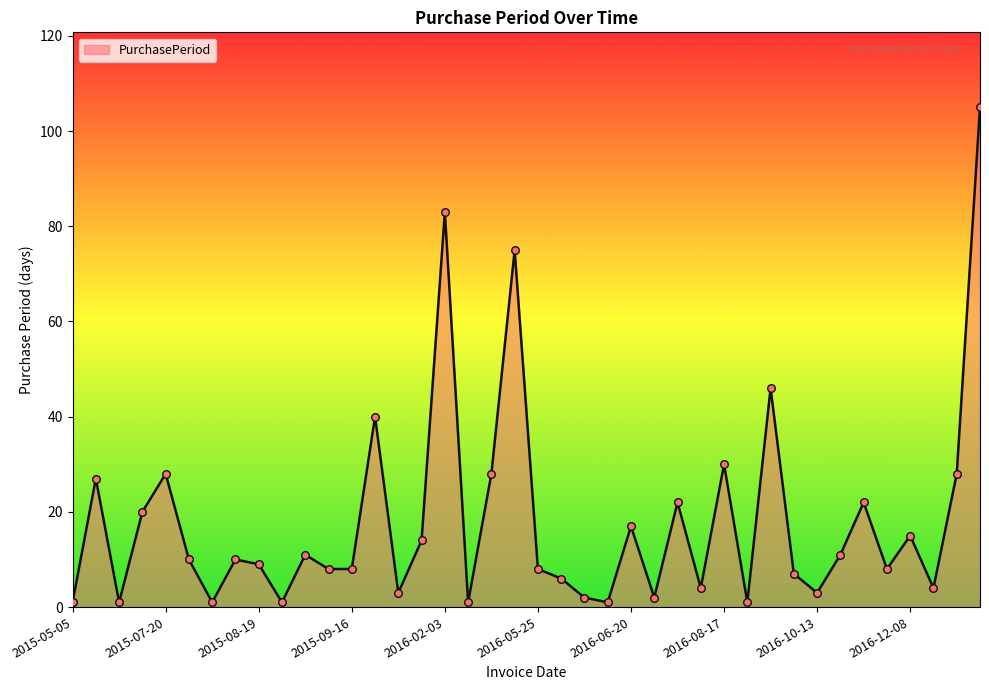

What is the maximum value shown in the chart?

105